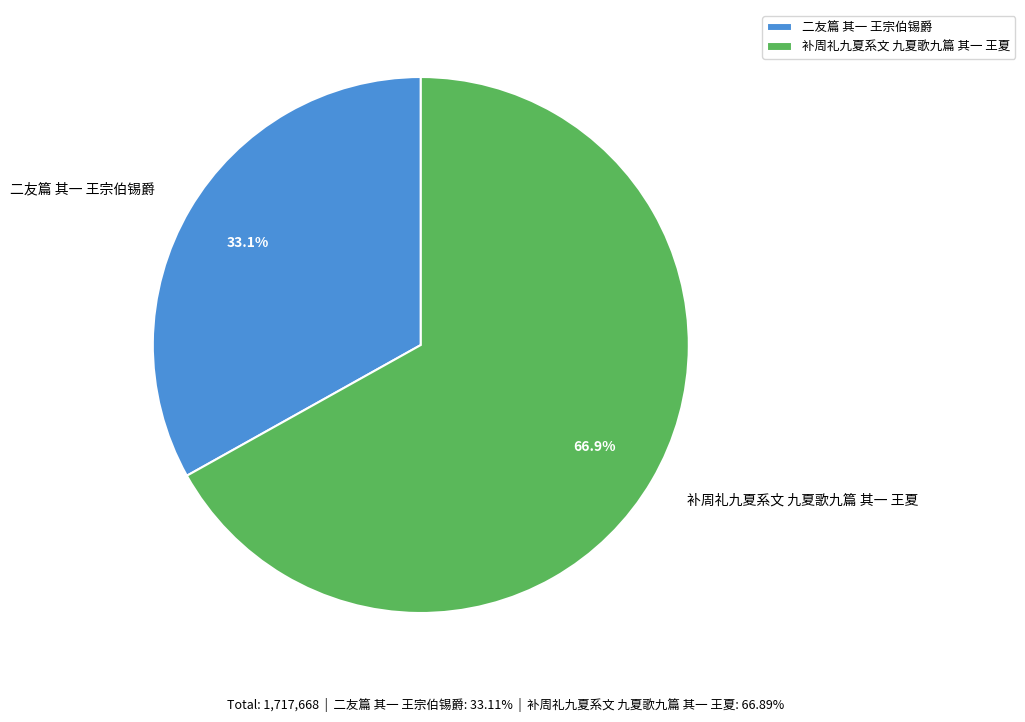

What is the largest slice in the pie chart?

补周礼九夏系文 九夏歌九篇 其一 王夏